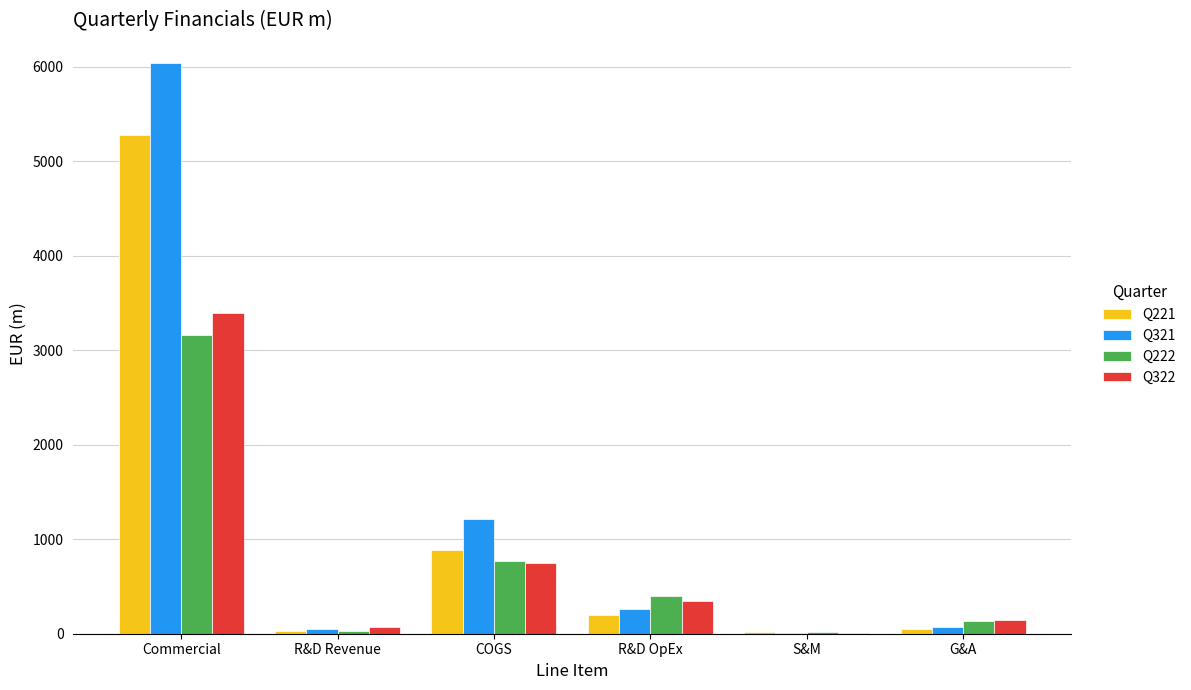

Are the bars horizontal?

No